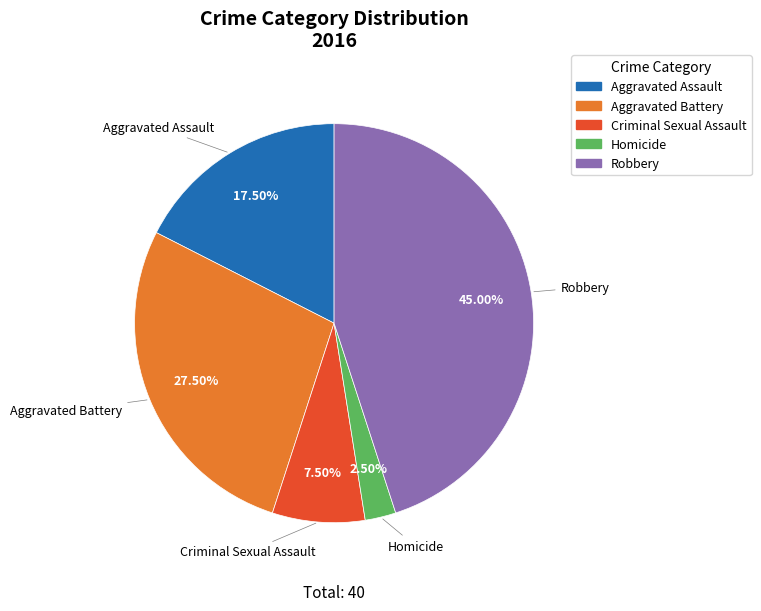

Combined, do Criminal Sexual Assault and Aggravated Battery account for over 50%?

No